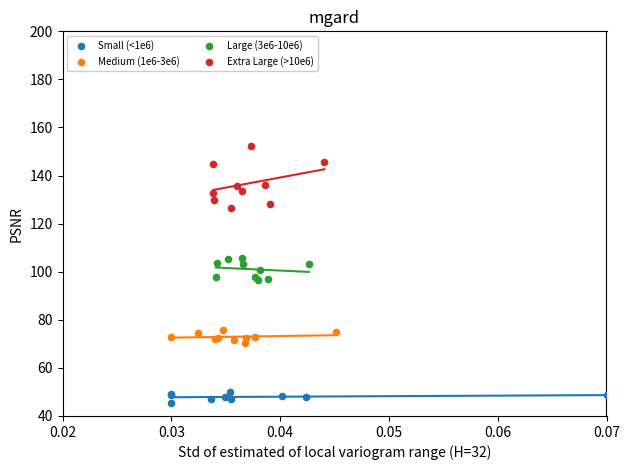

Which series contains the highest Y value?

Extra Large (>10e6)